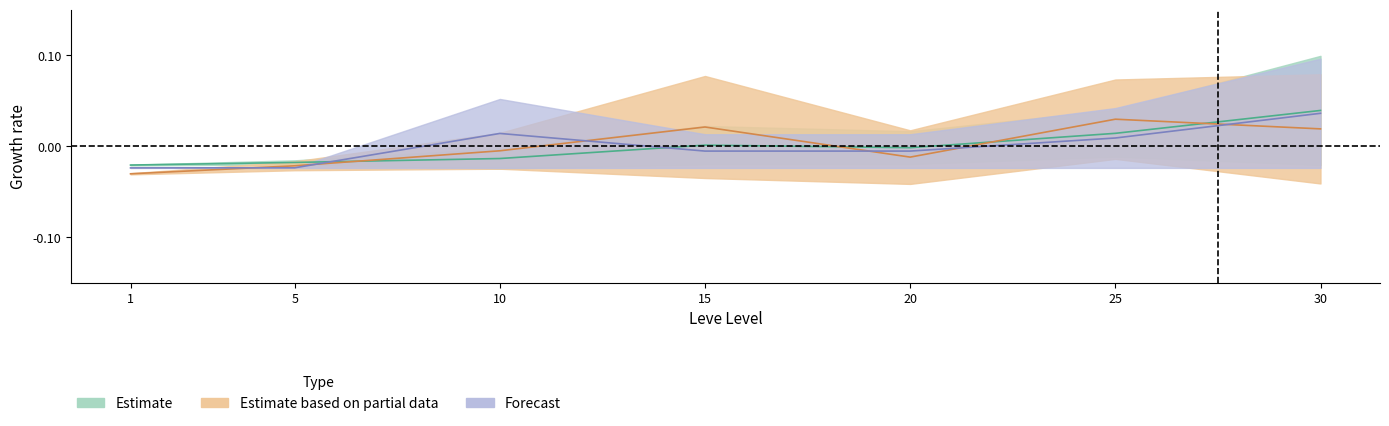

The currentAveragePriceHQ upper series shows -0.0 at 15. True or false?

True